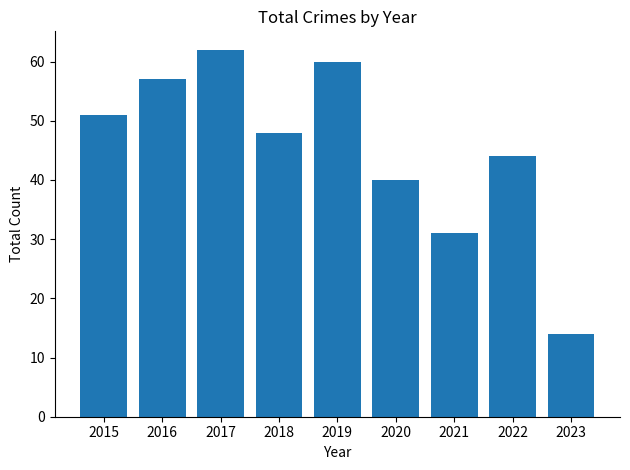

Reading left to right, list all the values displayed in this chart.

51	57	62	48	60	40	31	44	14